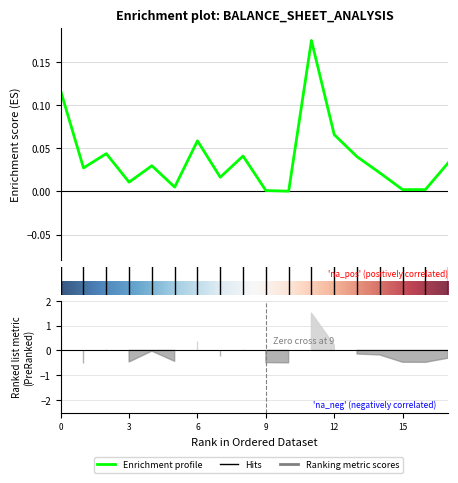

Reading left to right, list all the values displayed in this chart.

0.1	0.0	0.0	0.0	0.0	0.0	0.1	0.0	0.0	0.0	0.0	0.2	0.1	0.0	0.0	0.0	0.0	0.0